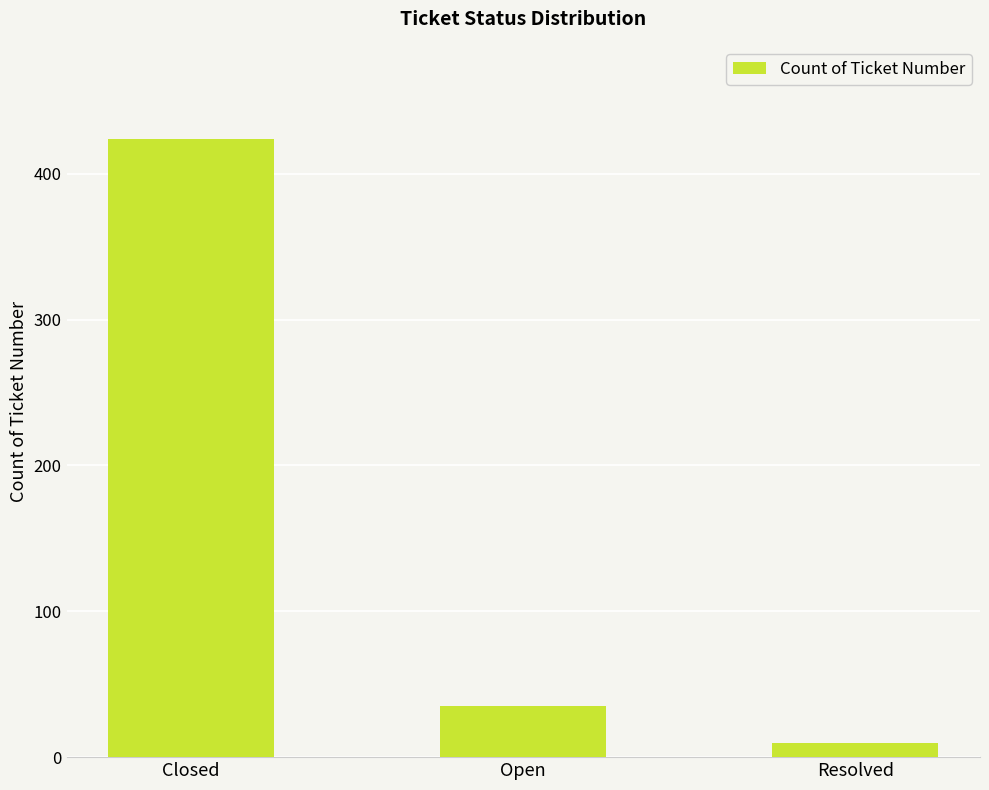

Approximately how many times larger is the value at Resolved compared to Open?

0.3